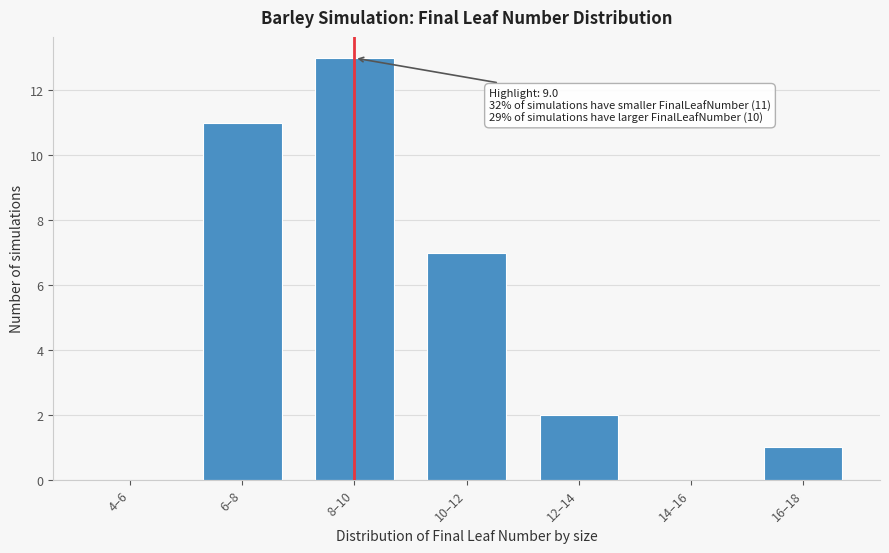

Reading left to right, what are all the values shown in this chart?

4–6=0	6–8=11	8–10=13	10–12=7	12–14=2	14–16=0	16–18=1